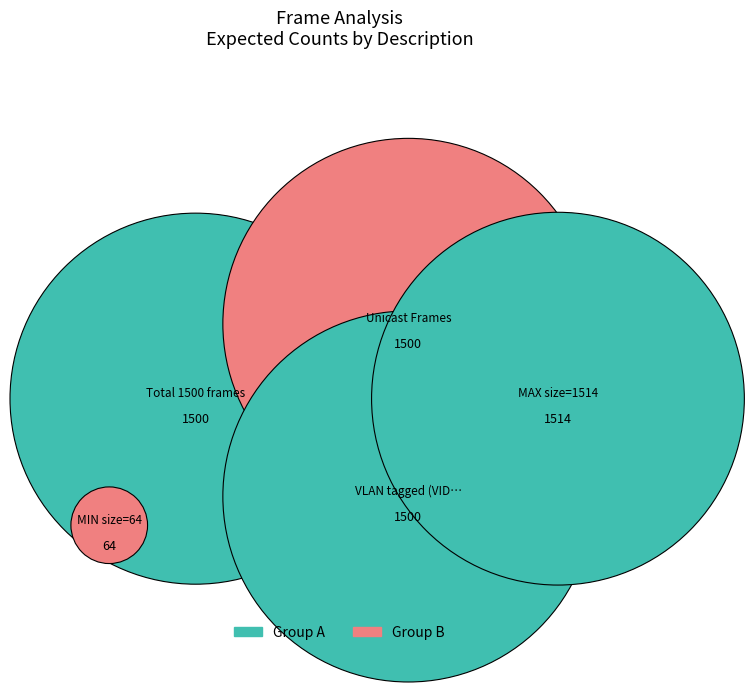

What is the smallest slice in the pie chart?

MIN size=64